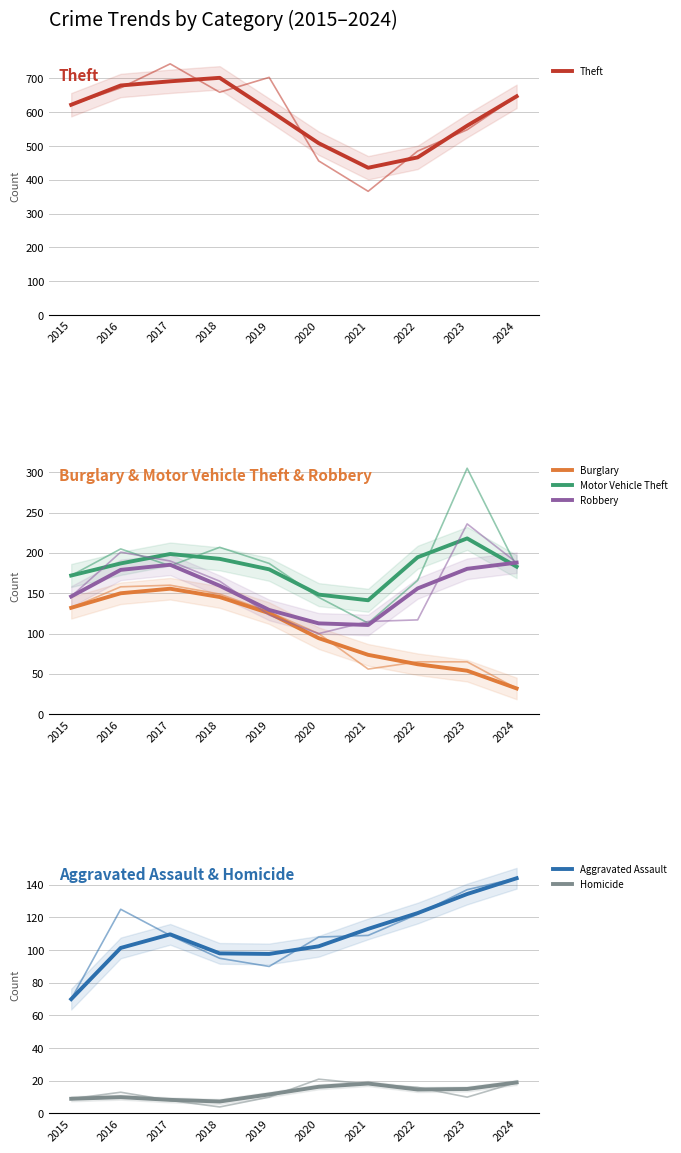

At which label does Homicide reach its minimum?

2018